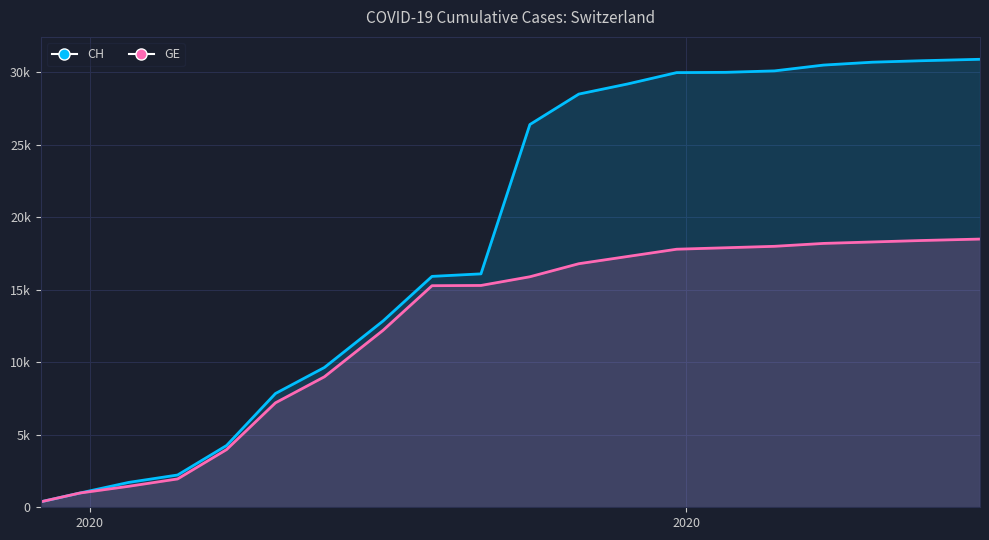

Which series has the widest spread of values?

CH